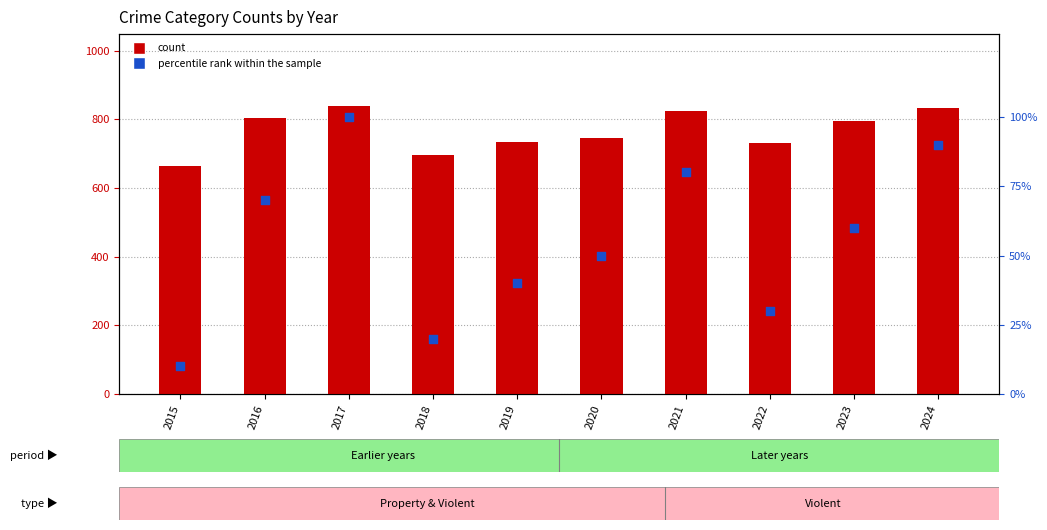

At which category is the sum across all series the highest?

2017